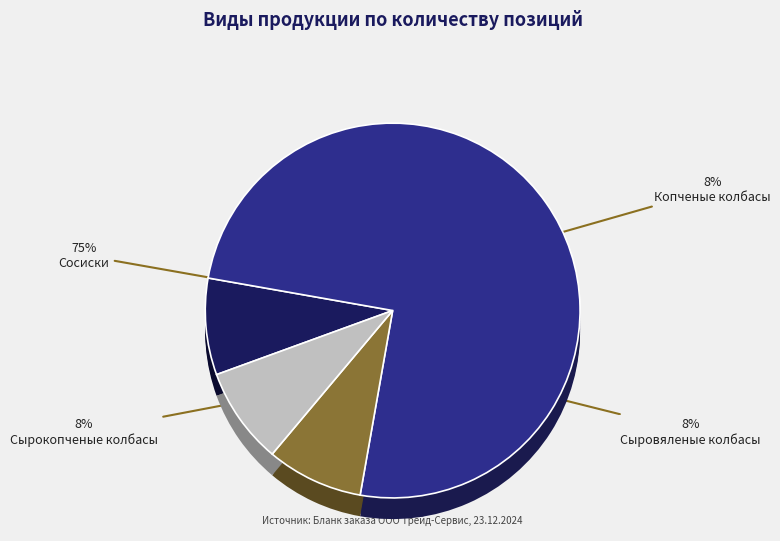

How many slices are in this pie chart?

4